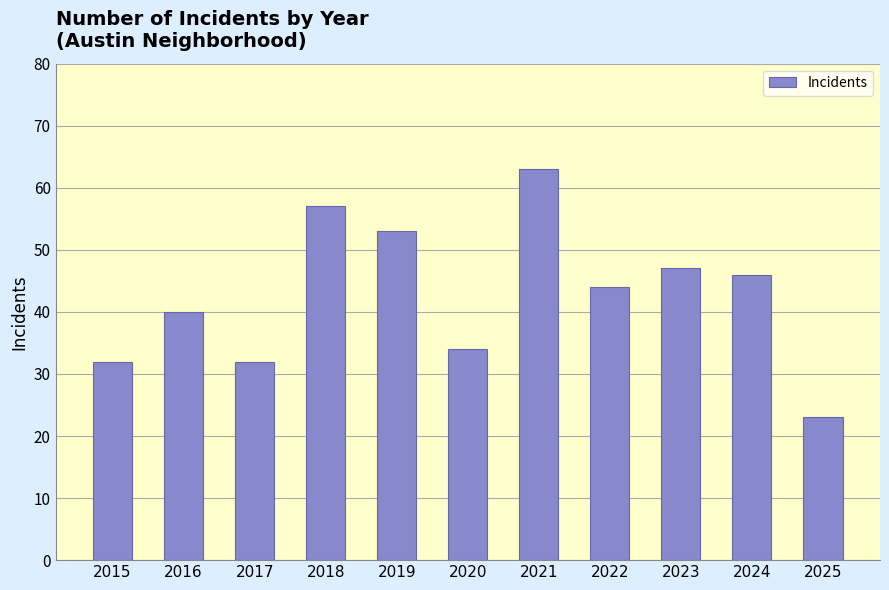

True or false: the data shows 63 at 2021.

True